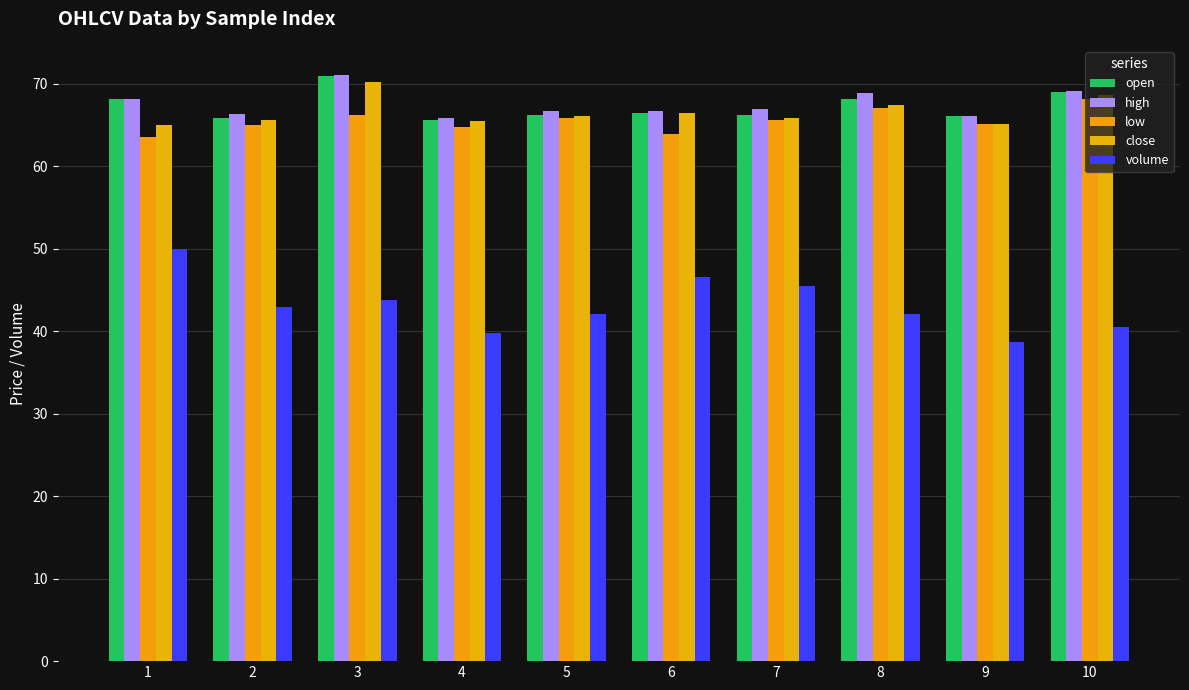

Which category has the lowest value across all series?

9